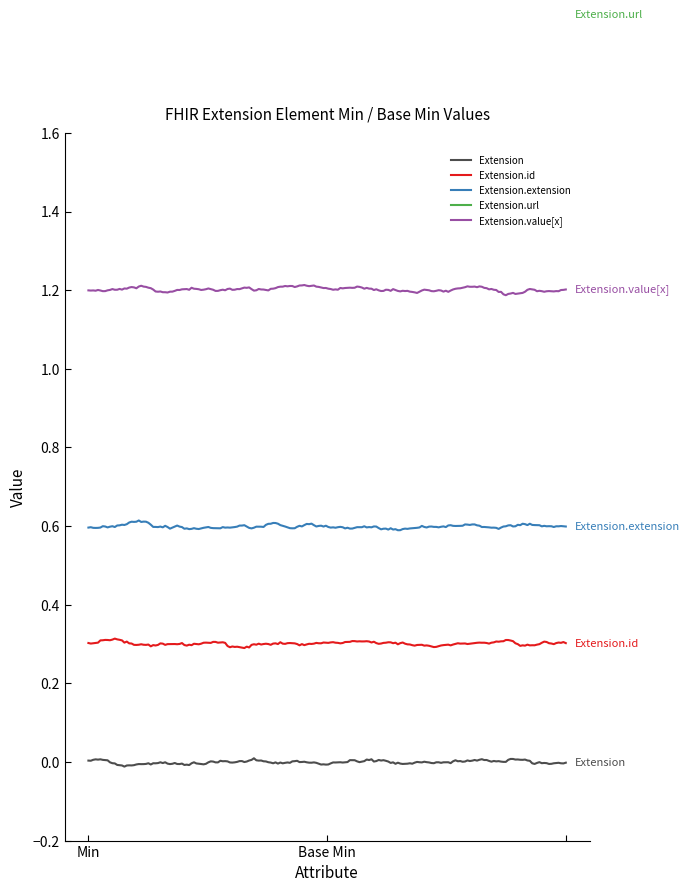

Does the chart have visible grid lines?

No